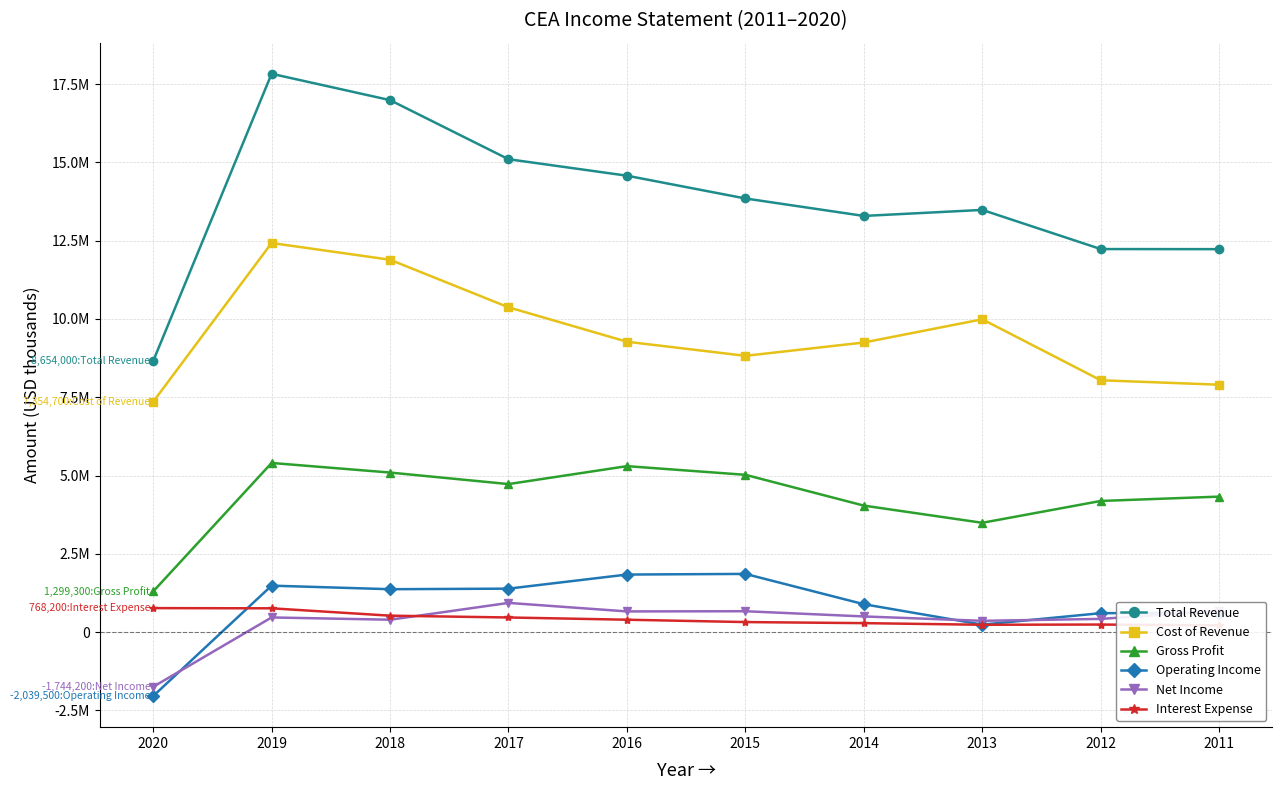

How many distinct data groups are displayed?

6